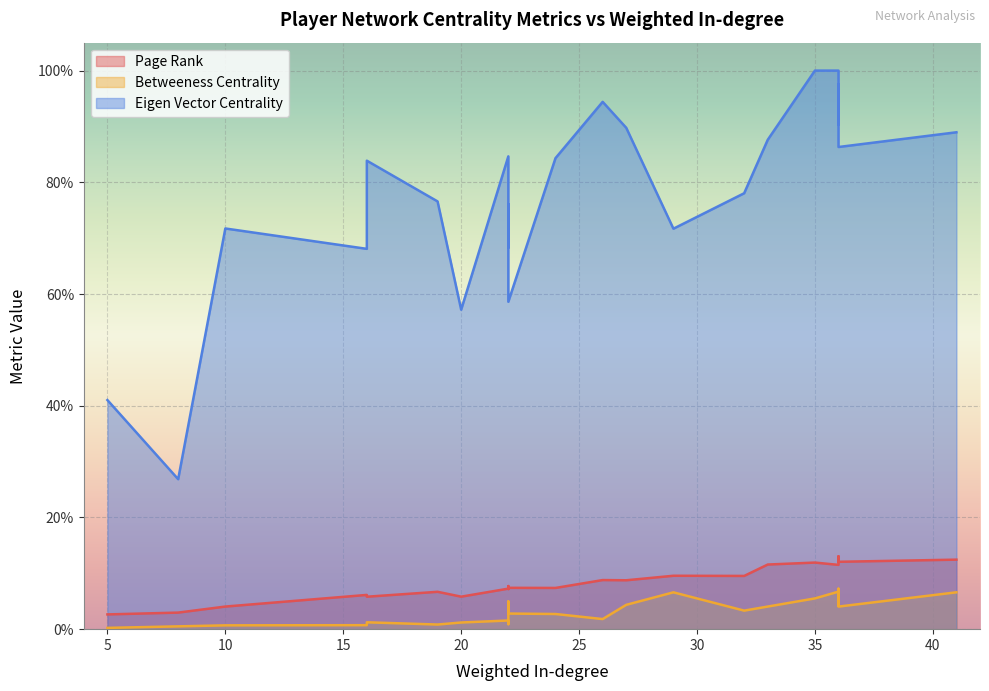

How many lines are shown in the chart?

3